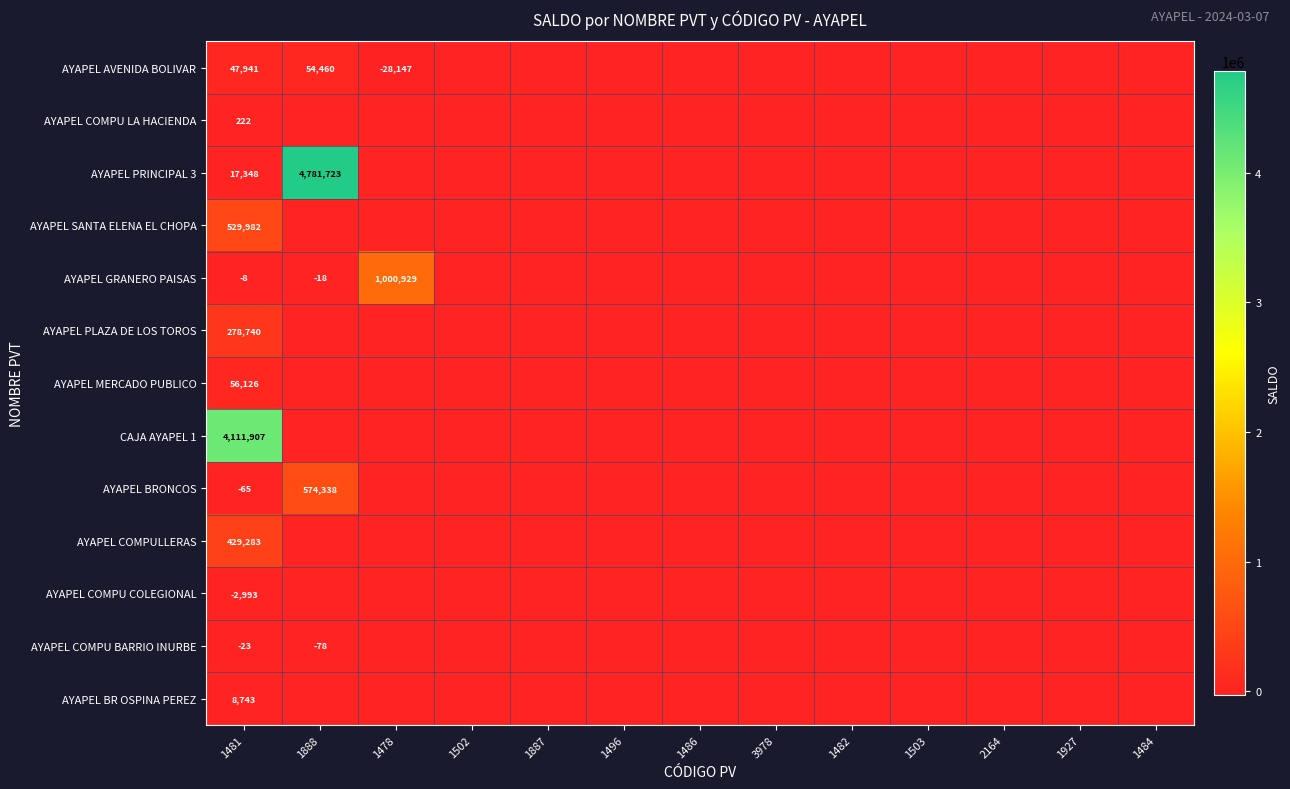

What is the spread (max minus min) of values at 1481?

4114900